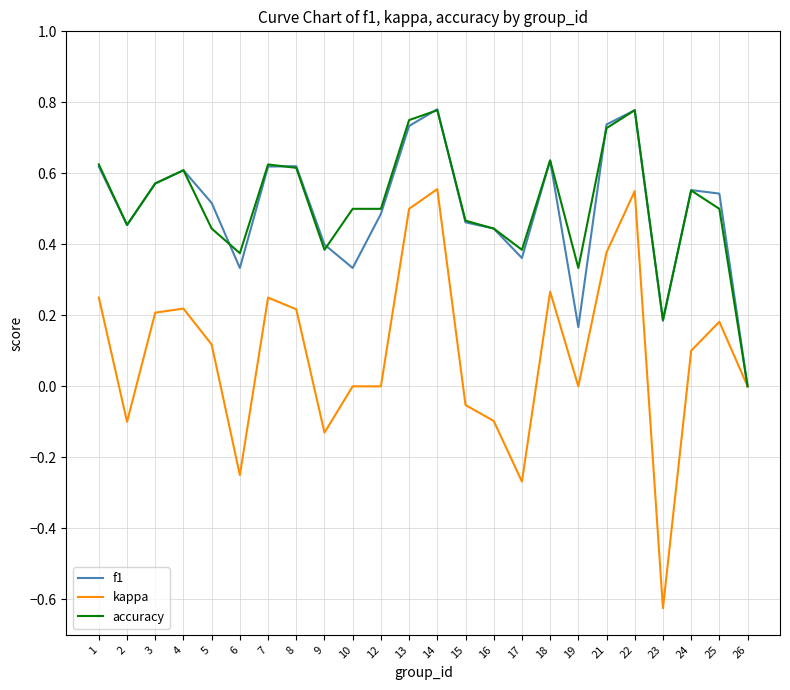

Which series has the largest range (max minus min)?

kappa